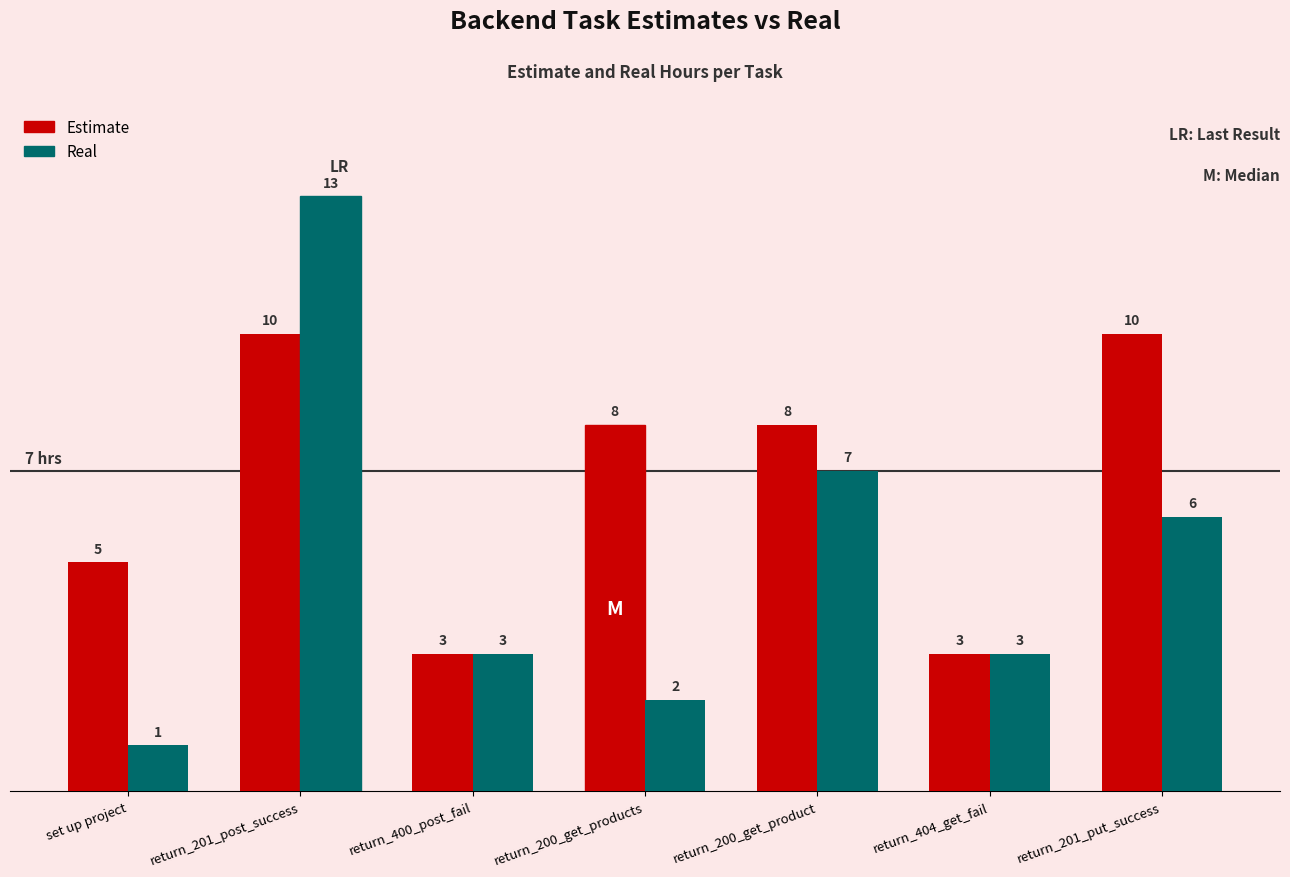

What are all the series names shown in the legend?

Estimate, Real